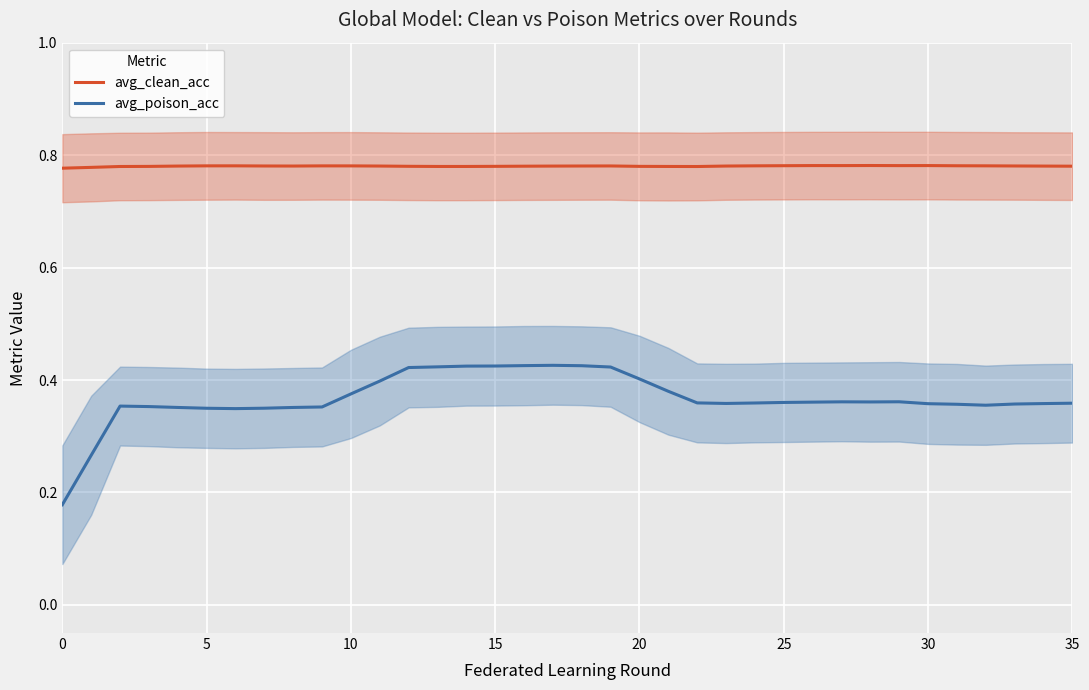

True or false: avg_poison_acc and avg_clean_acc cross at least once.

False